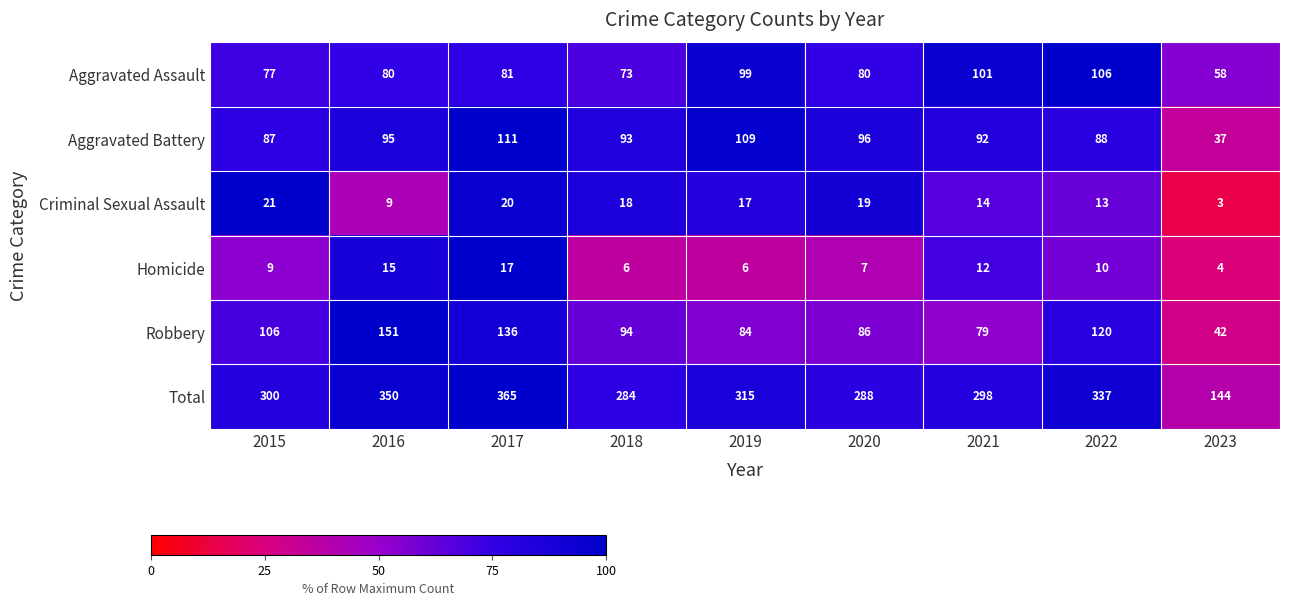

How many categories are shown in the chart?

9